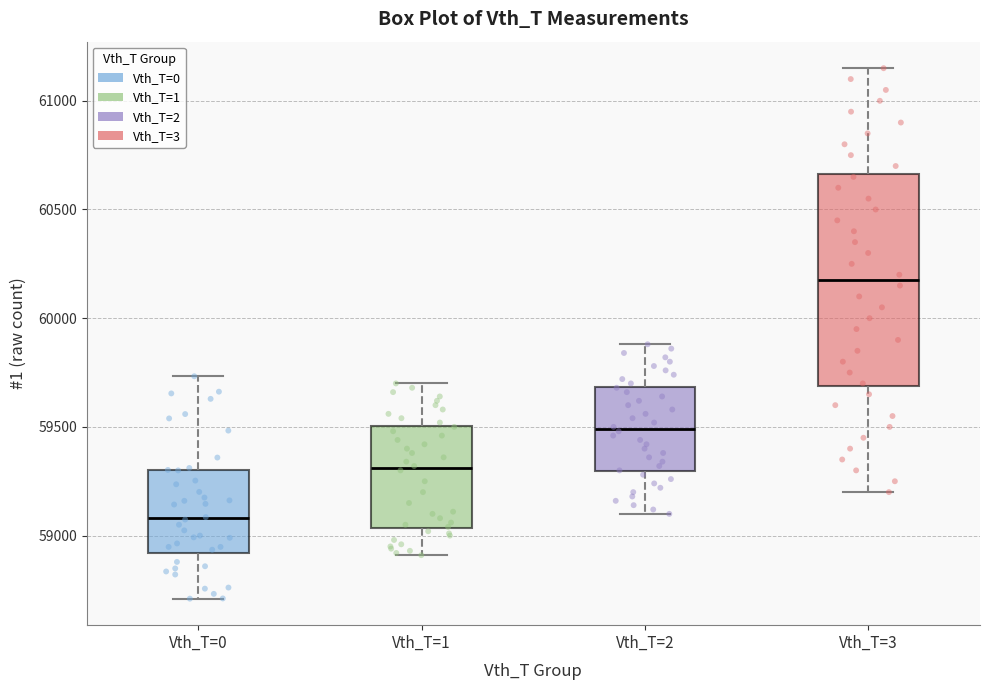

Where does the lower whisker of the box for Vth_T=0 end on the y-axis? The values are not printed on the chart, so give them approximately, as read against the axis.

58700